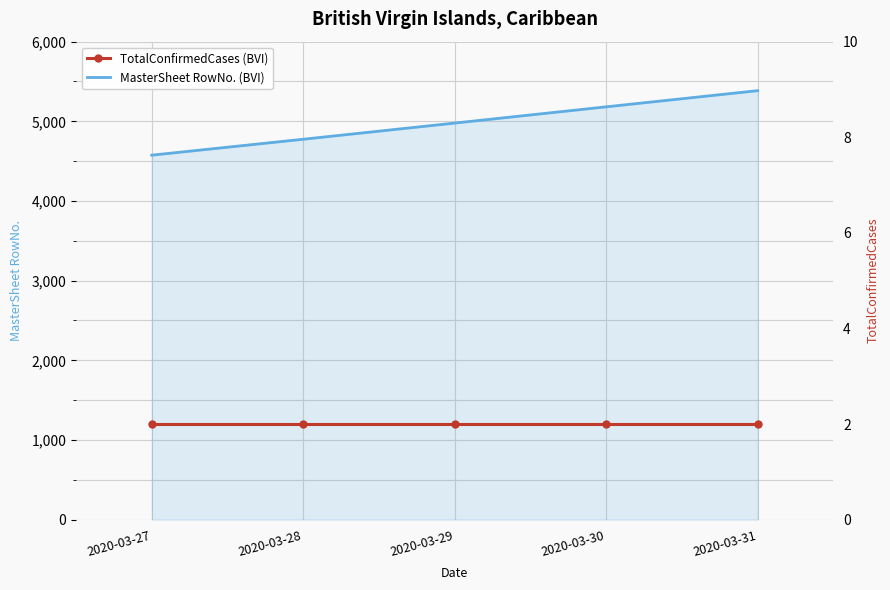

What is the approximate value of TotalConfirmedCases at 2020-03-31?

2